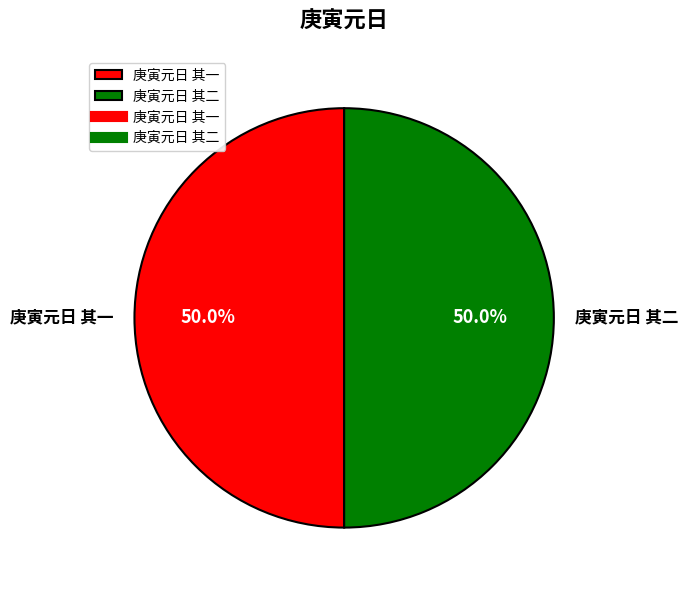

Is it true that 庚寅元日 其二 is 50% of the pie?

True